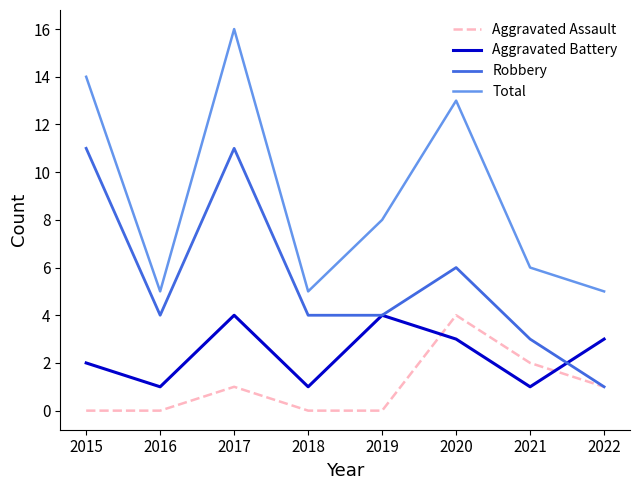

True or false: Robbery and Total intersect in this chart.

False